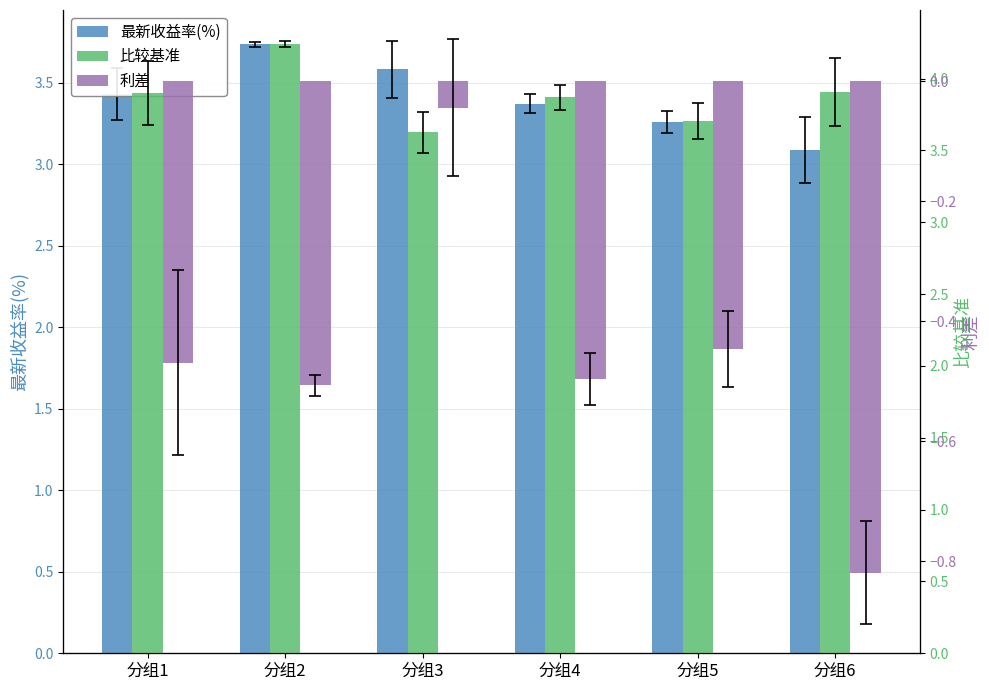

What is the sum of the 利差 values at 分组4 and 分组1?

-1.0